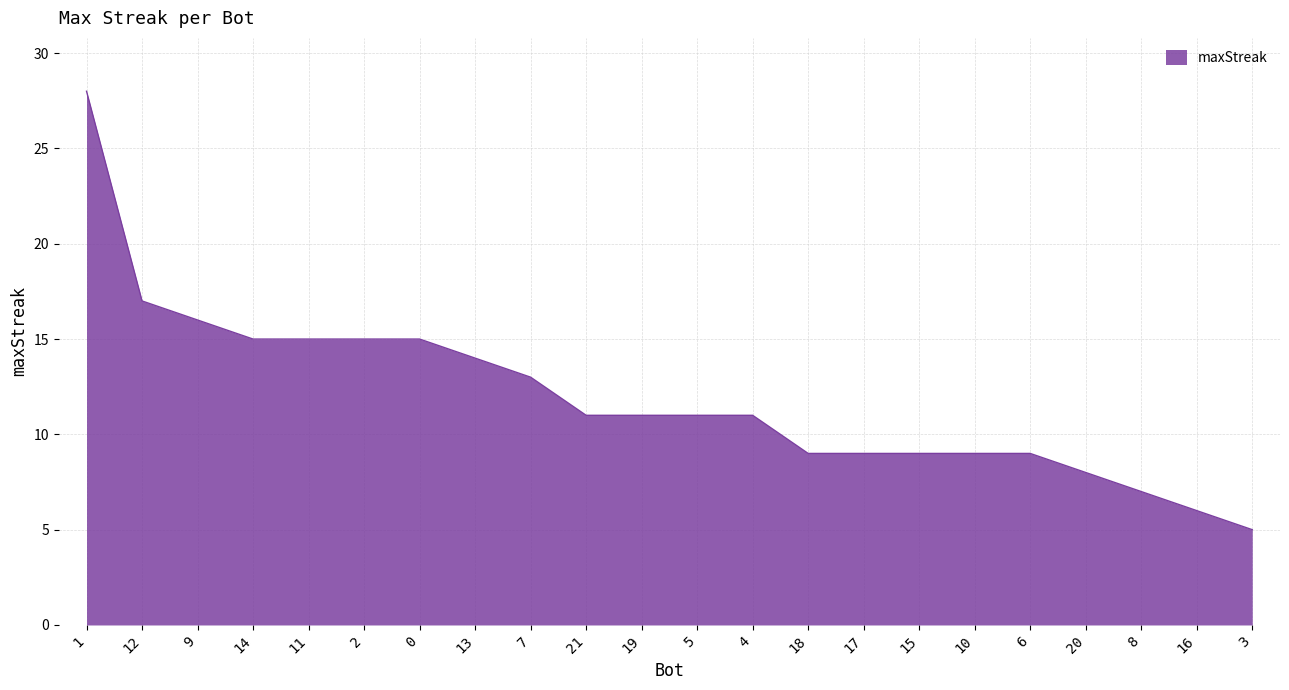

At which label is the value closest to 16?

9